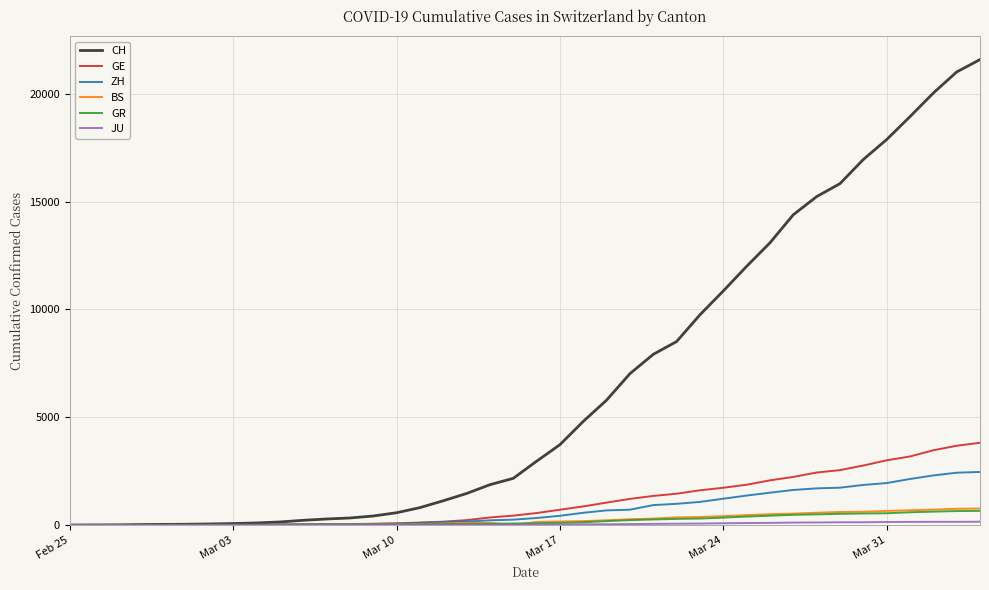

What is the maximum value for GE?

3816